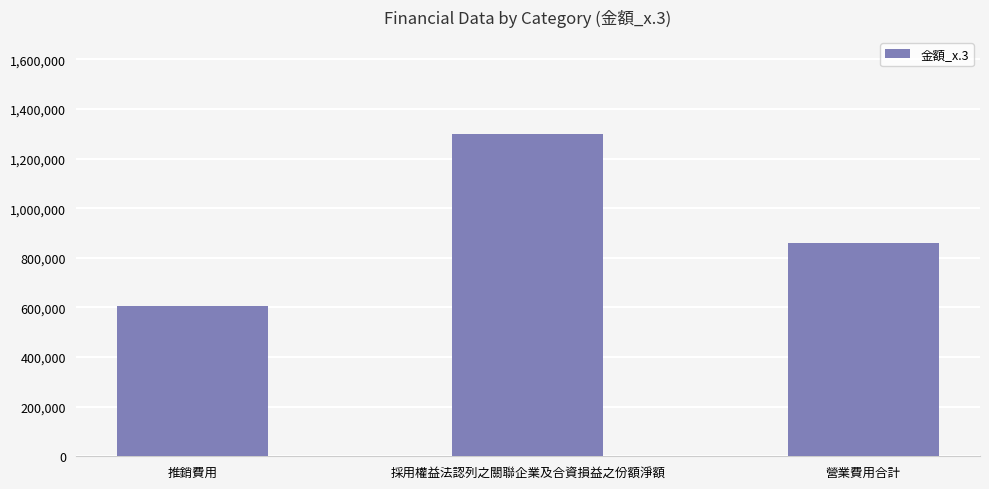

Does the chart contain any negative values?

No